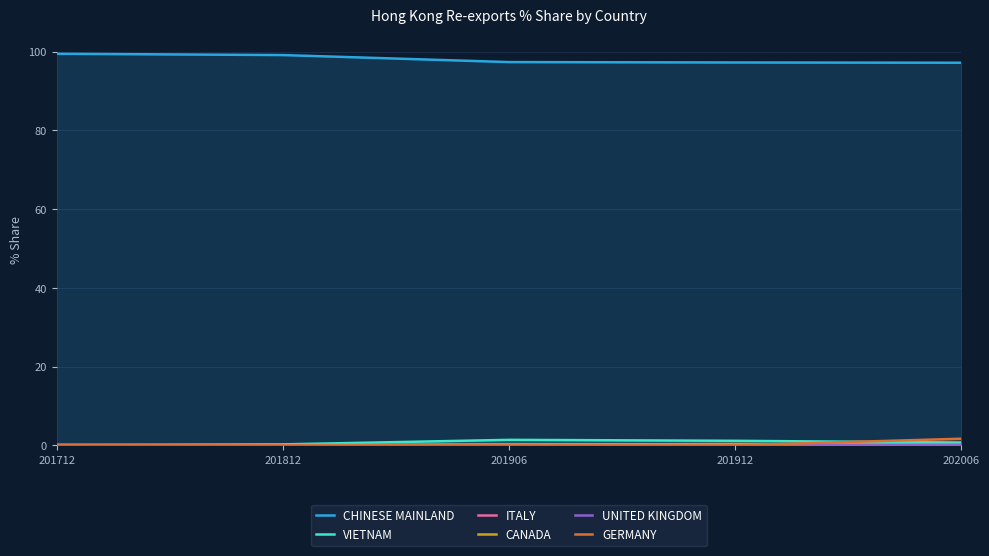

The value of CHINESE MAINLAND at 202006 is 97.2. True or false?

True